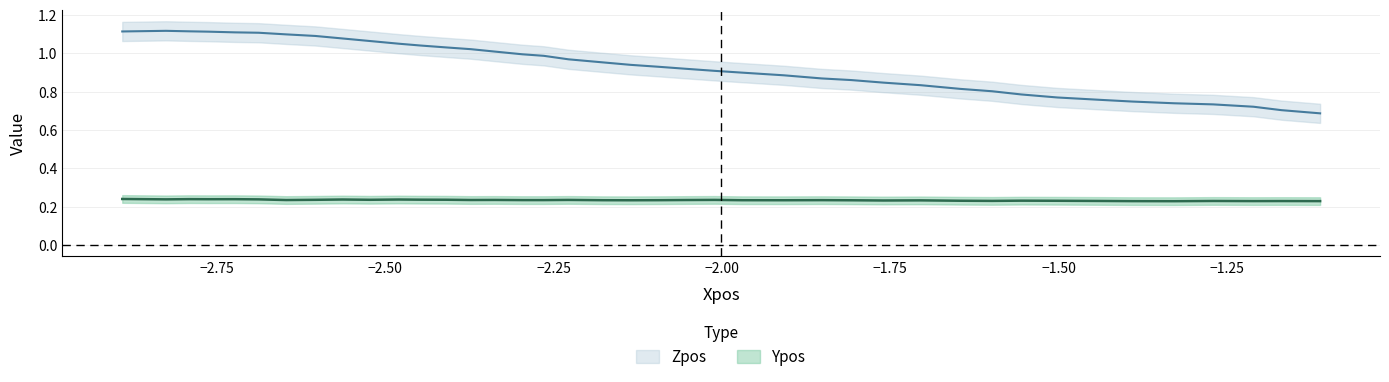

At how many categories does at least one series exceed 0?

40